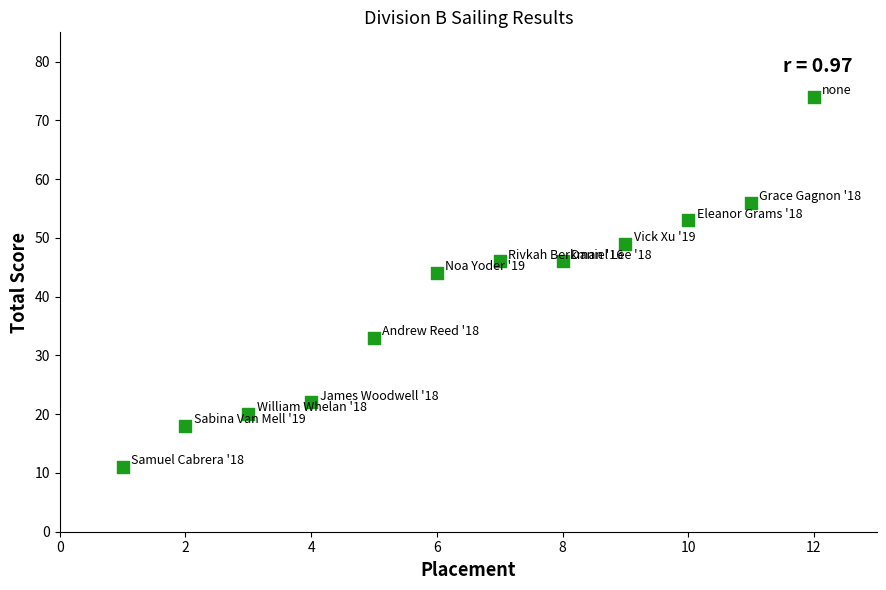

What is the range of Y values (max minus min)?

63